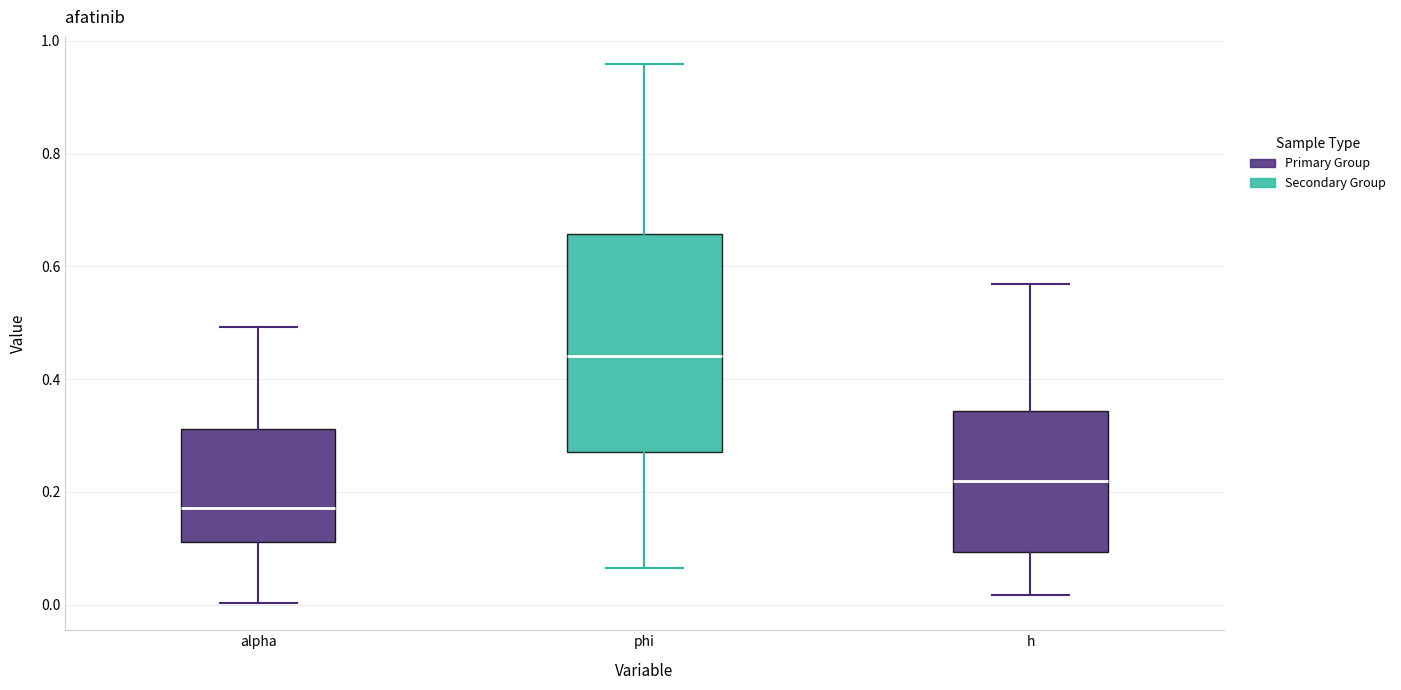

Comparing the boxes themselves (not the whiskers), which one is the tallest?

phi